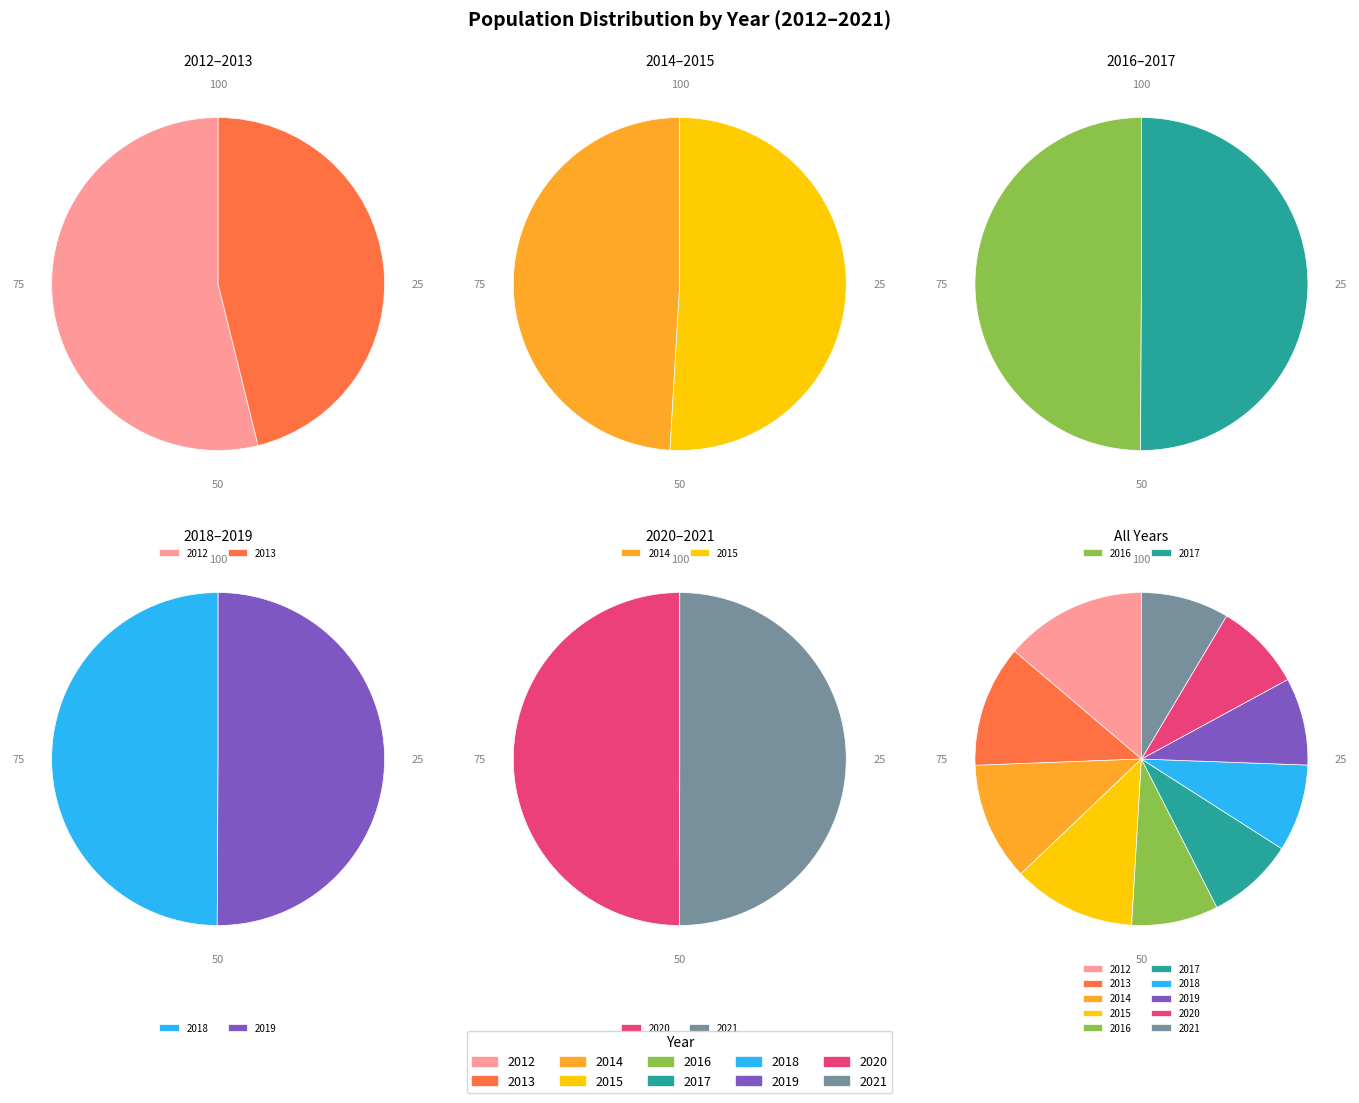

Count the number of slices in the pie.

10